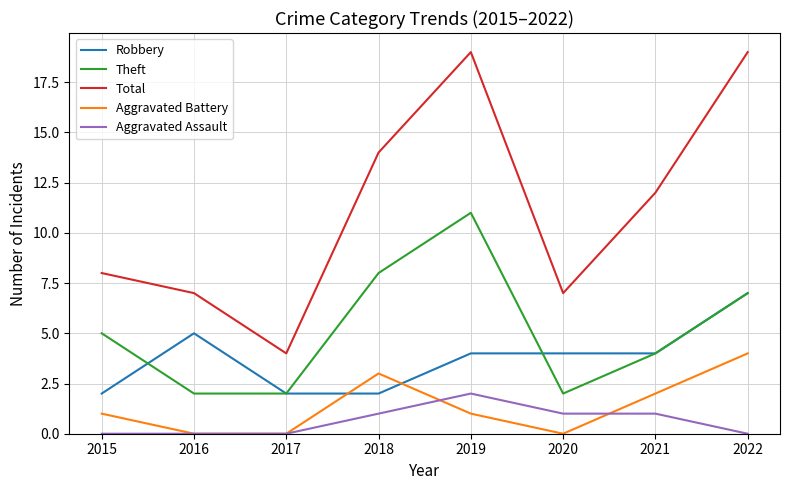

True or false: Aggravated Battery and Total cross at least once.

False